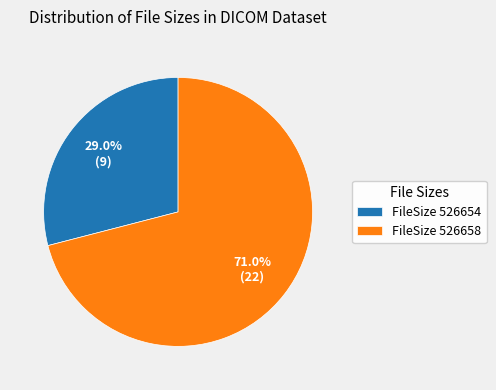

How much of the chart is everything except FileSize 526658?

29.0%